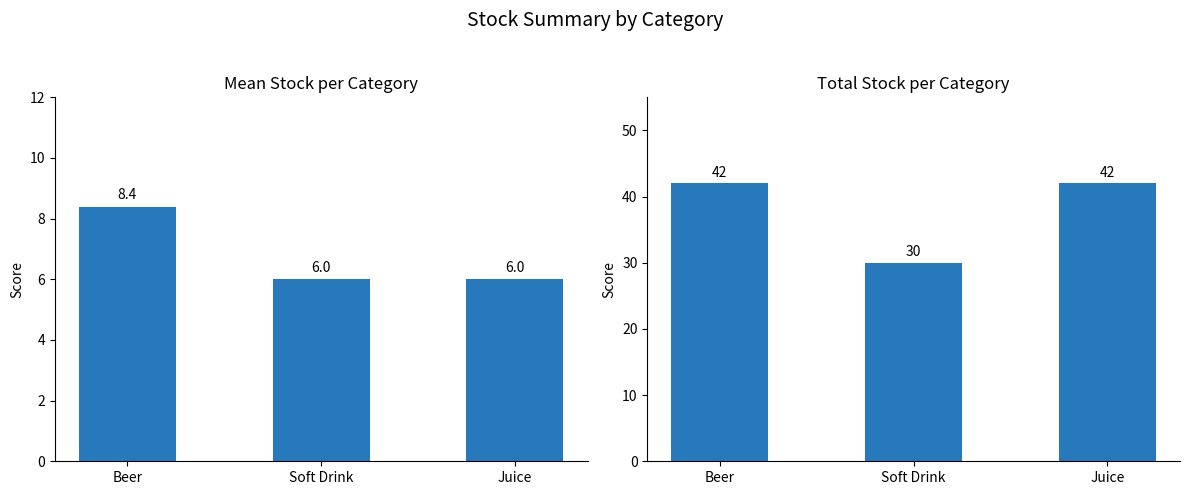

What position from the right is Soft Drink?

2